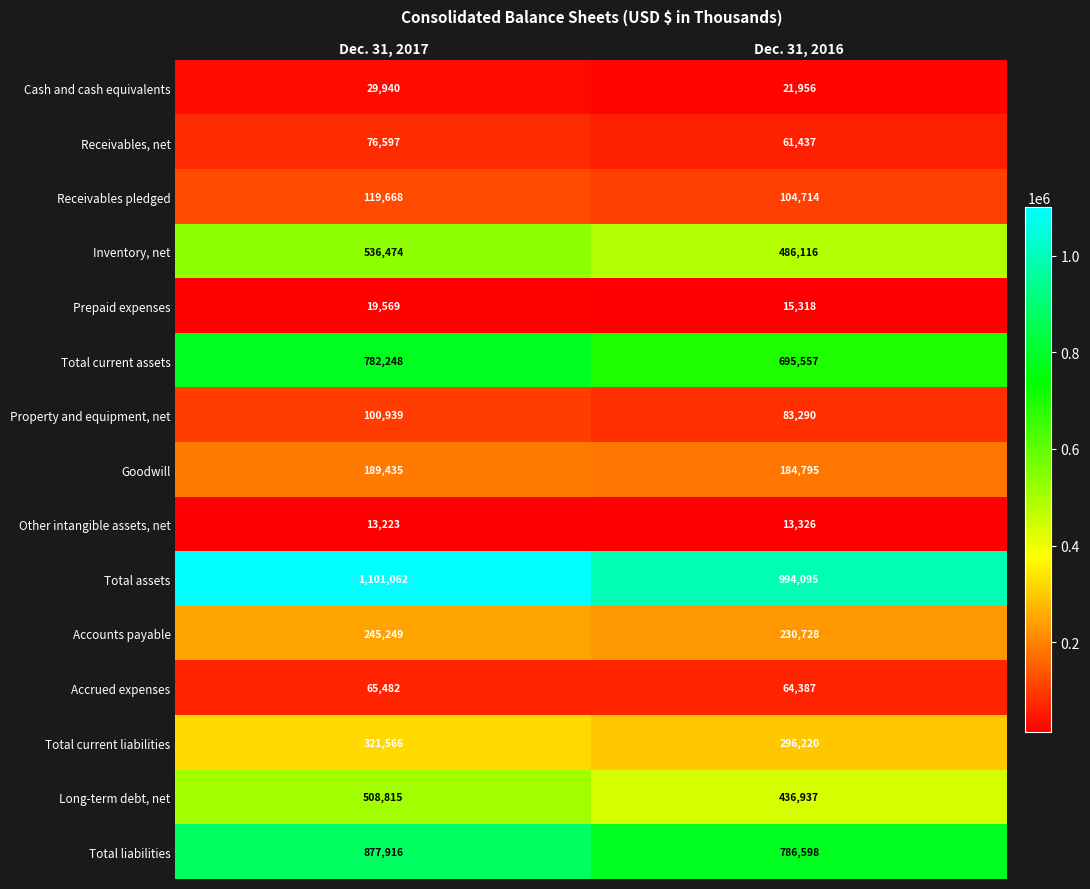

Rank the series by their maximum value, from highest to lowest.

Total assets, Total liabilities, Total current assets, Inventory, net, Long-term debt, net, Total current liabilities, Accounts payable, Goodwill, Receivables pledged, Property and equipment, net, Receivables, net, Accrued expenses, Cash and cash equivalents, Prepaid expenses, Other intangible assets, net